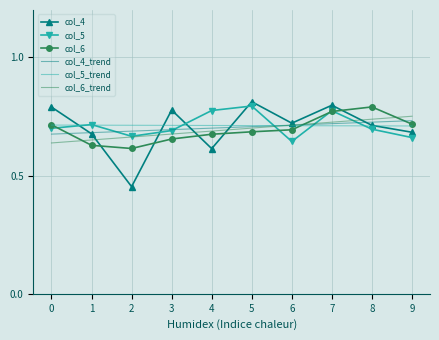

Which series has the widest spread of values?

col_4